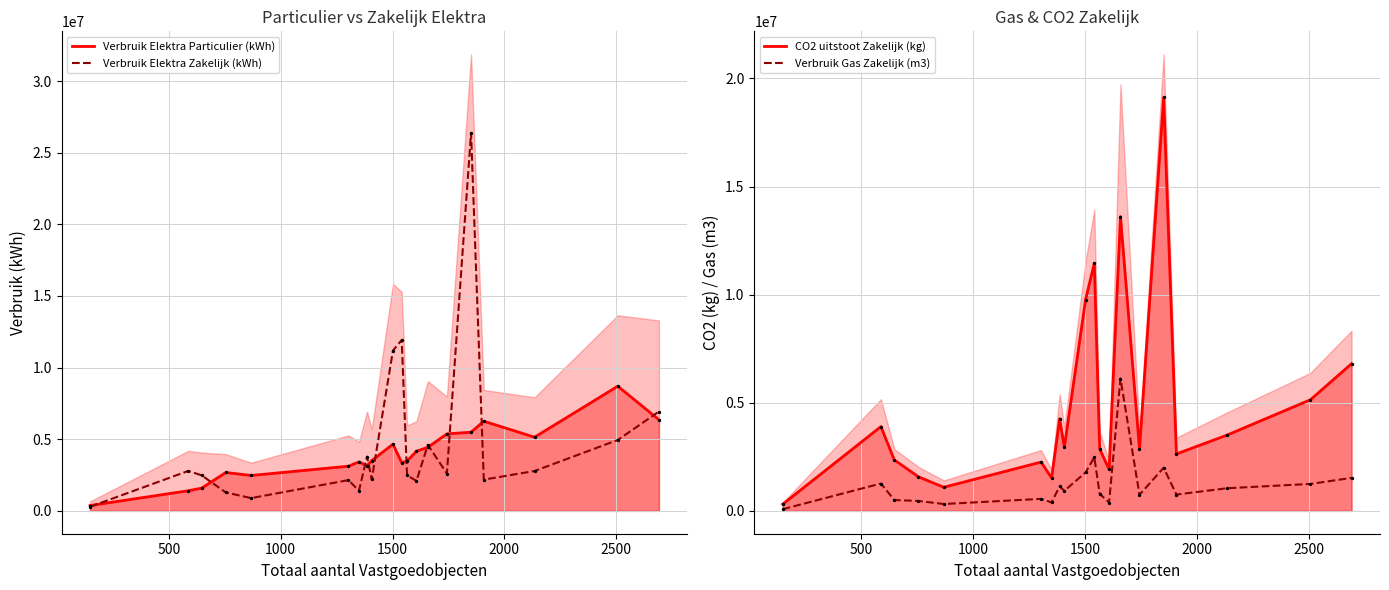

At how many categories does at least one series exceed 15934642?

1